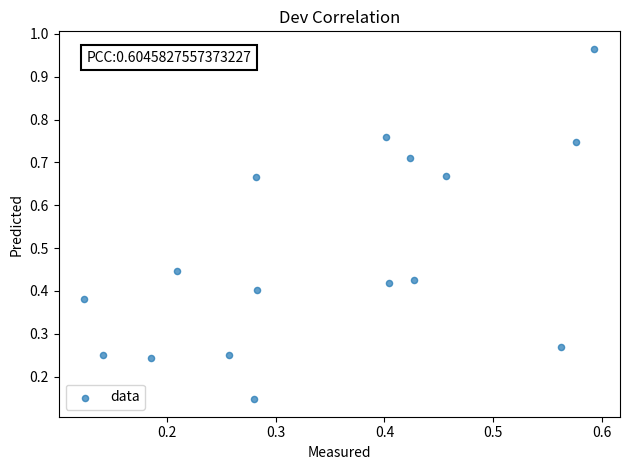

What is the range of X values (max minus min)?

0.5